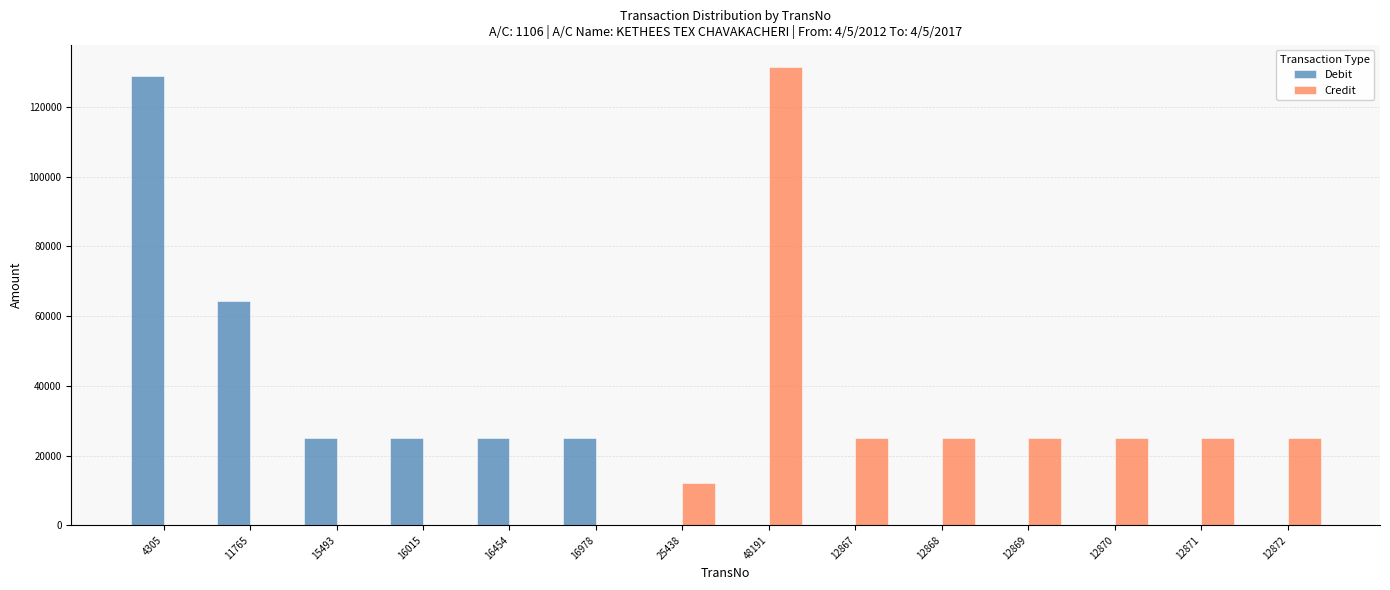

Are the bars horizontal?

No